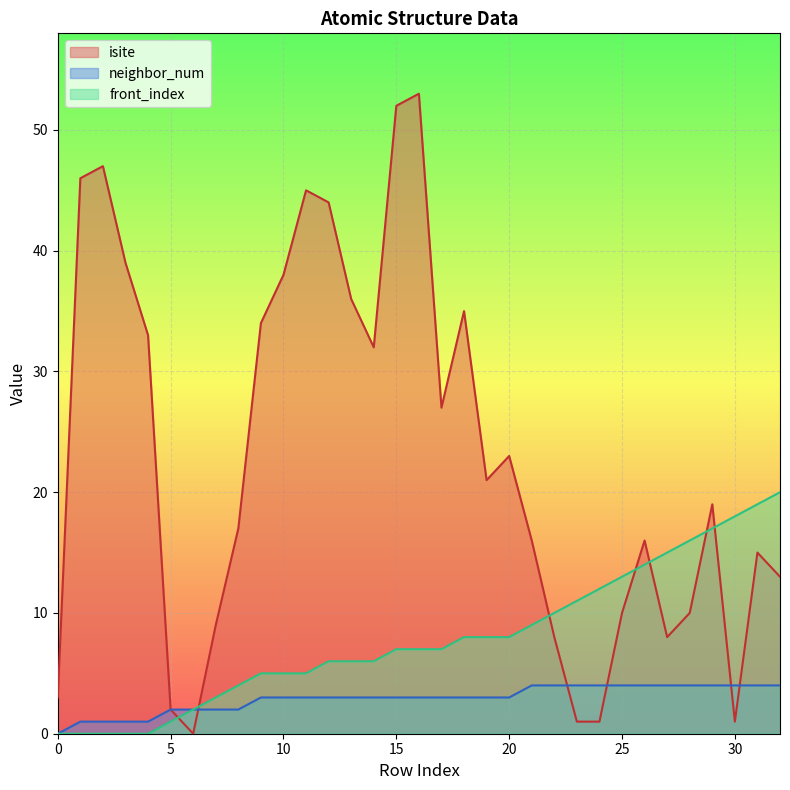

What is the difference between the front_index values at 26 and 31?

5